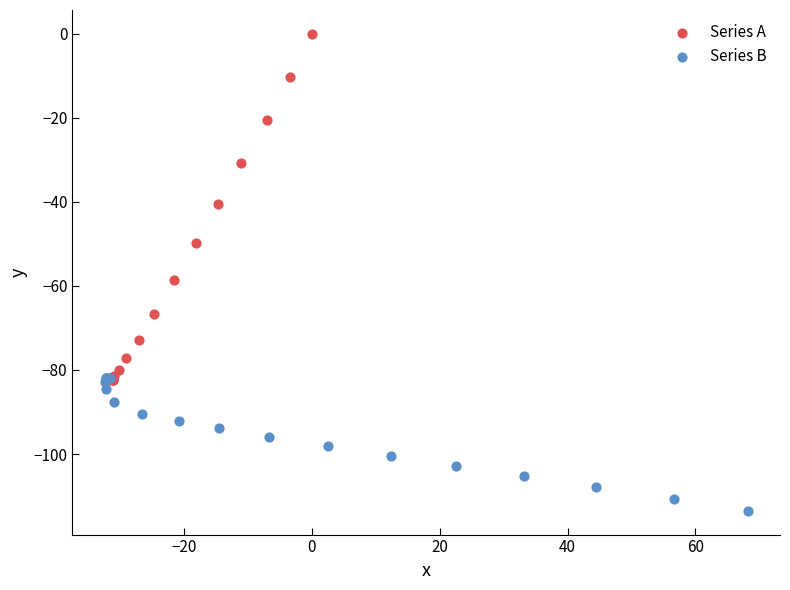

Which series has the largest Y range (max minus min)?

Series A